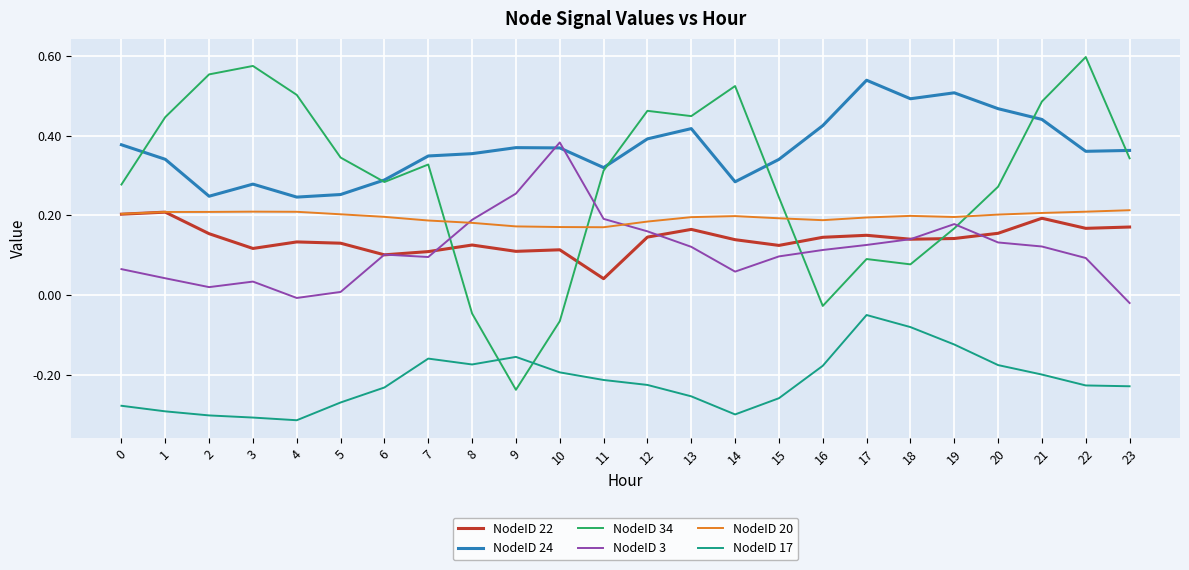

Which category has the highest value across all series?

22